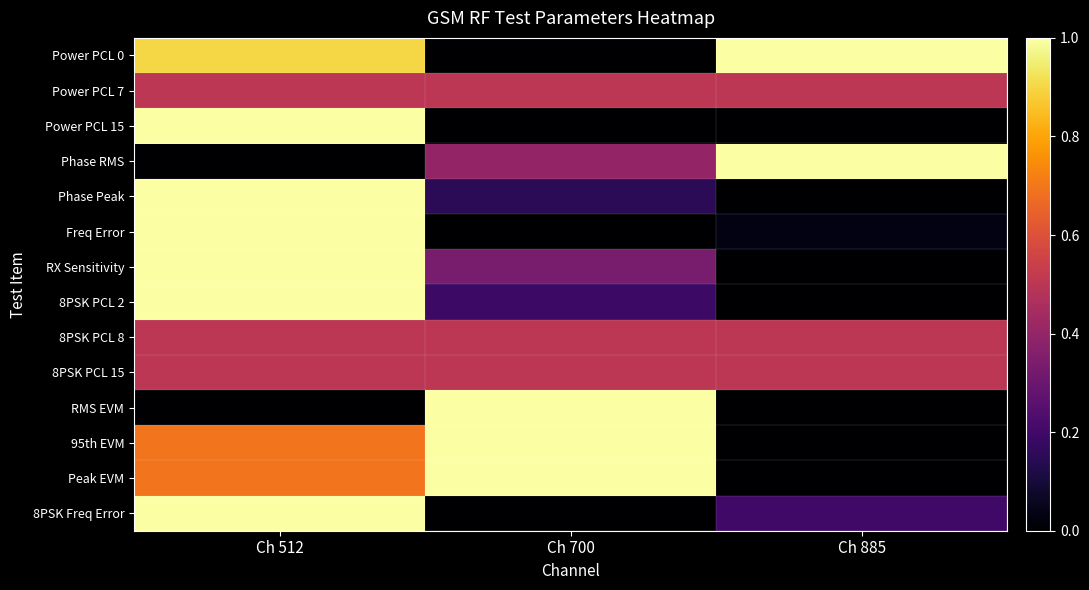

At which category is the sum across all series the highest?

Ch 512